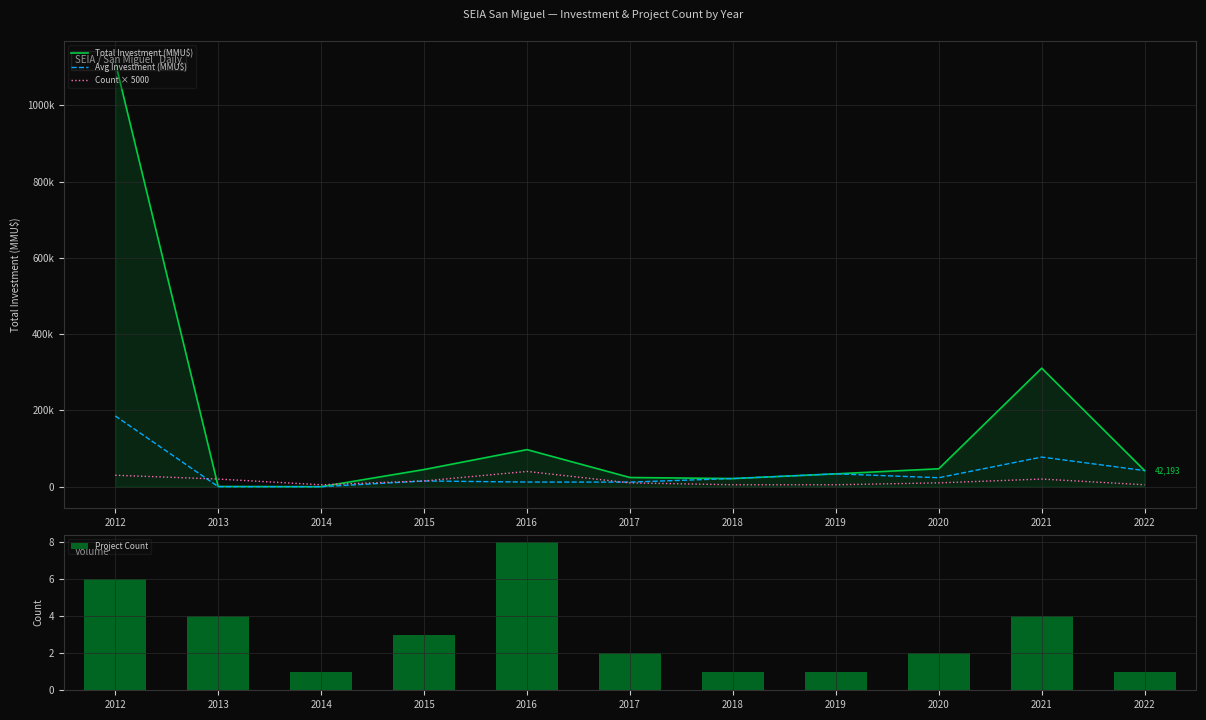

What is the maximum value for Count × 5000?

40000